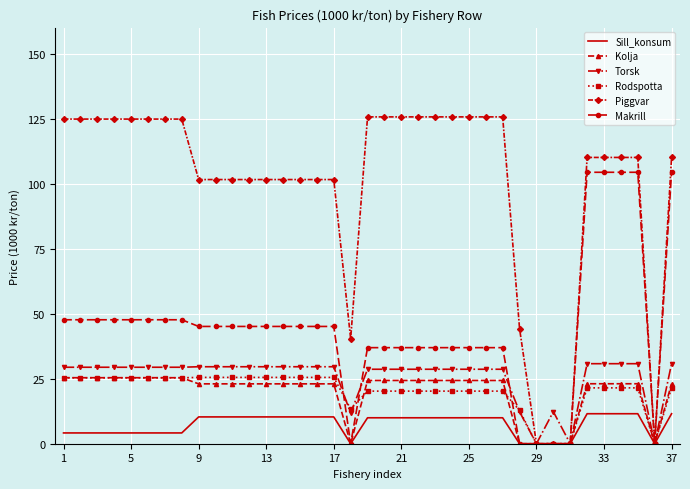

What is the maximum value for Rodspotta?

25.5